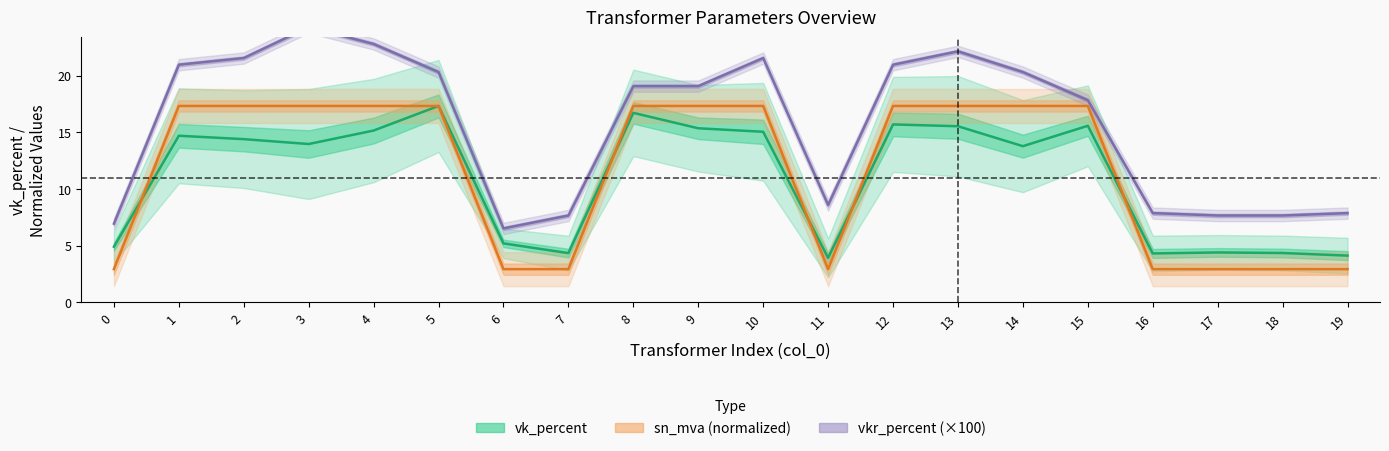

True or false: vkr_percent and sn_mva cross at least once.

False